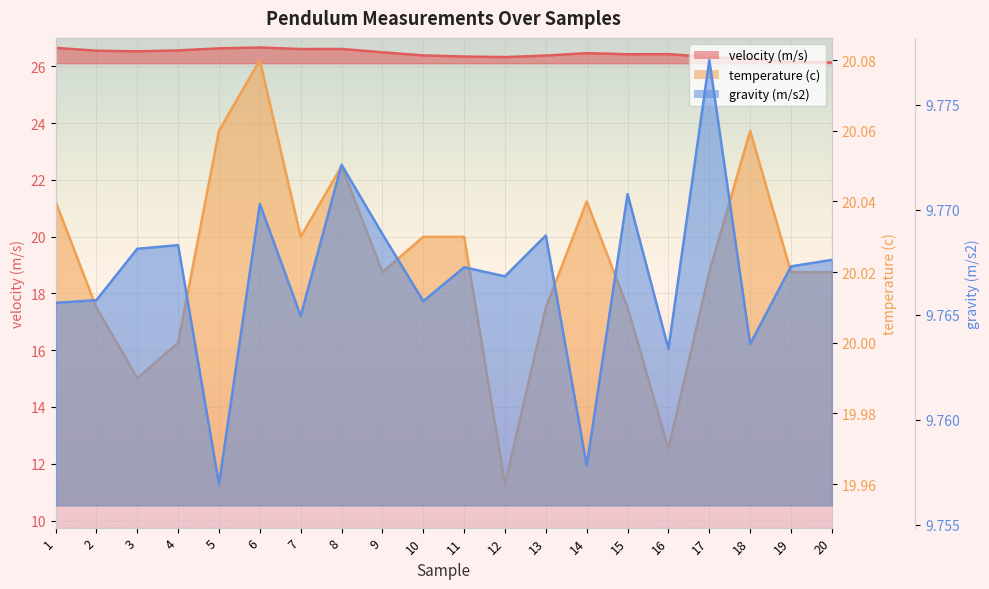

In gravity (m/s2), how many points are lower than both neighbors (excluding endpoints)?

7